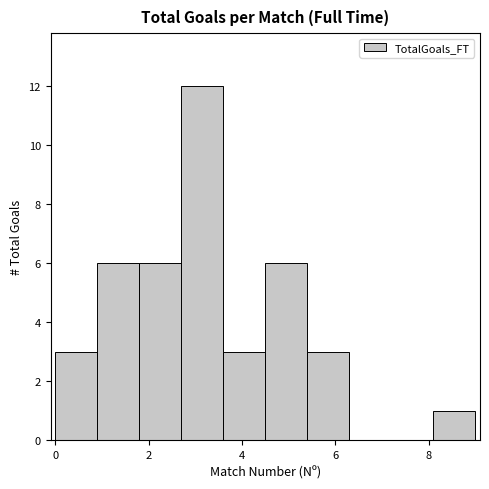

Reading left to right, list every bar in this chart as the range it spans on the x-axis followed by its height. Neither the bar edges nor the heights are printed on the chart, so give them approximately, as read against the axes.

0.0 to 0.9: 3
0.9 to 1.8: 6
1.8 to 2.7: 6
2.7 to 3.6: 12
3.6 to 4.5: 3
4.5 to 5.4: 6
5.4 to 6.3: 3
6.3 to 7.2: 0
7.2 to 8.1: 0
8.1 to 9.0: 1